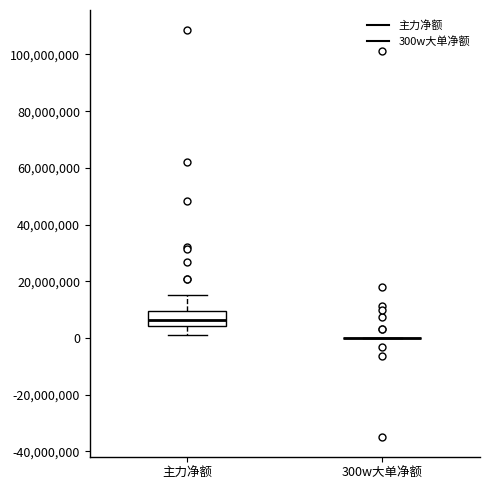

Reading left to right, read every box against the y-axis: the position of its median line, the range the box covers, and the ends of its whiskers. The values are not printed on the chart, so give them approximately, as read against the axis.

主力净额: median 6000000, box 4000000 to 10000000, whiskers 0 to 16000000
300w大单净额: box collapsed to a line at 0, whiskers 0 to 0